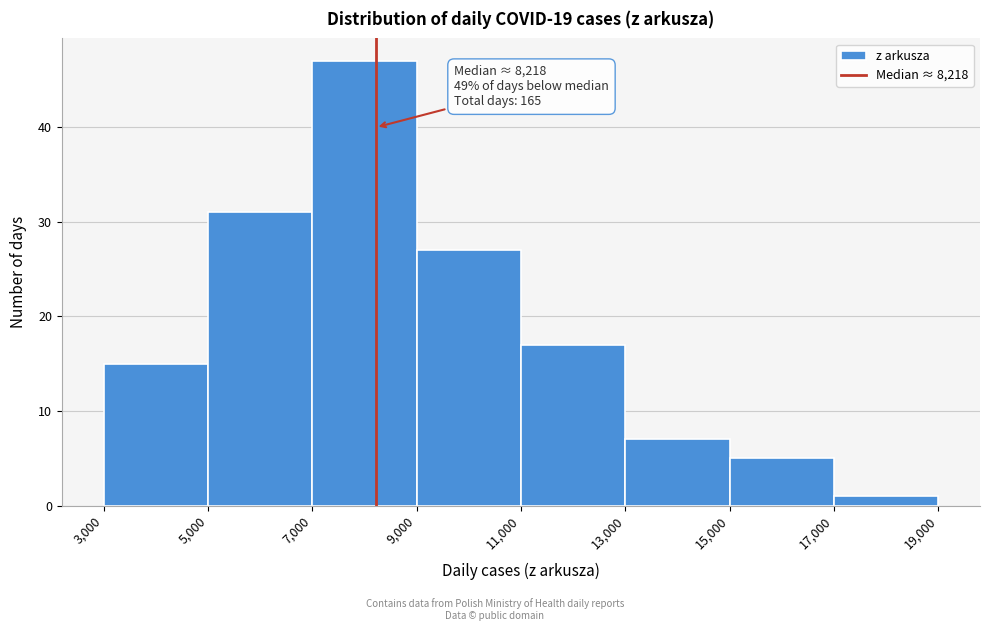

Over which range of the x-axis is the bar tallest?

7,000 to 9,000